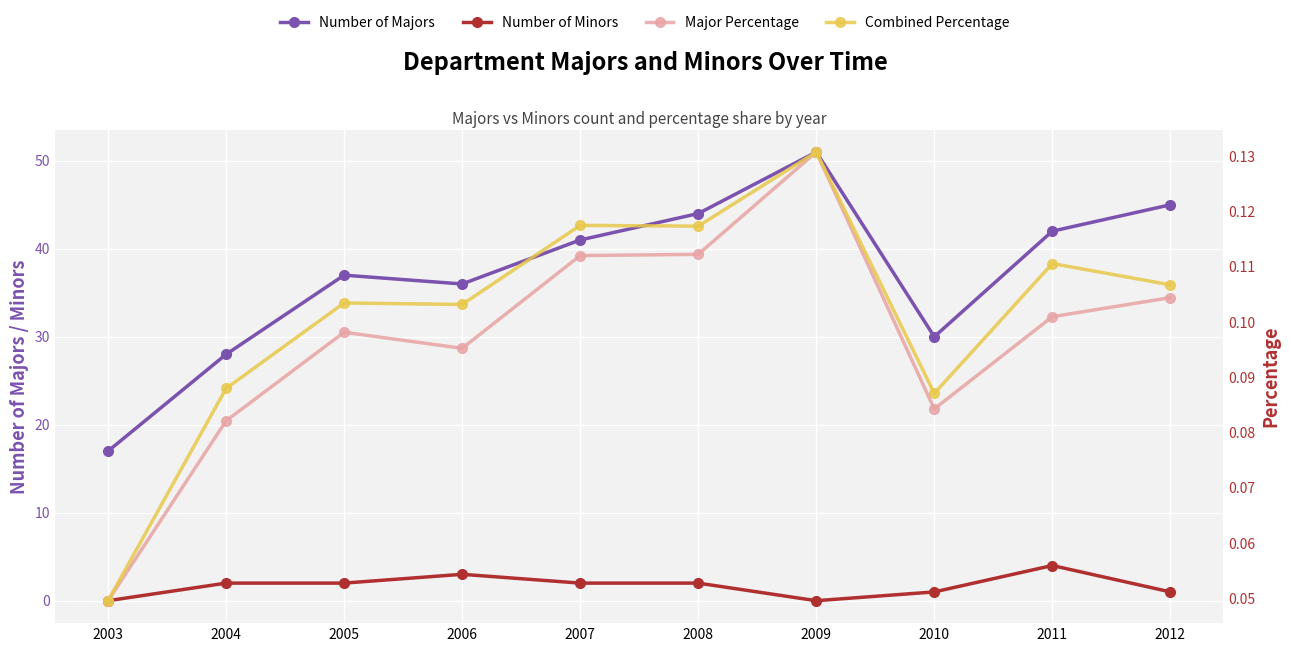

What are all the series names shown in the legend?

Number of Majors, Number of Minors, Major Percentage, Combined Percentage